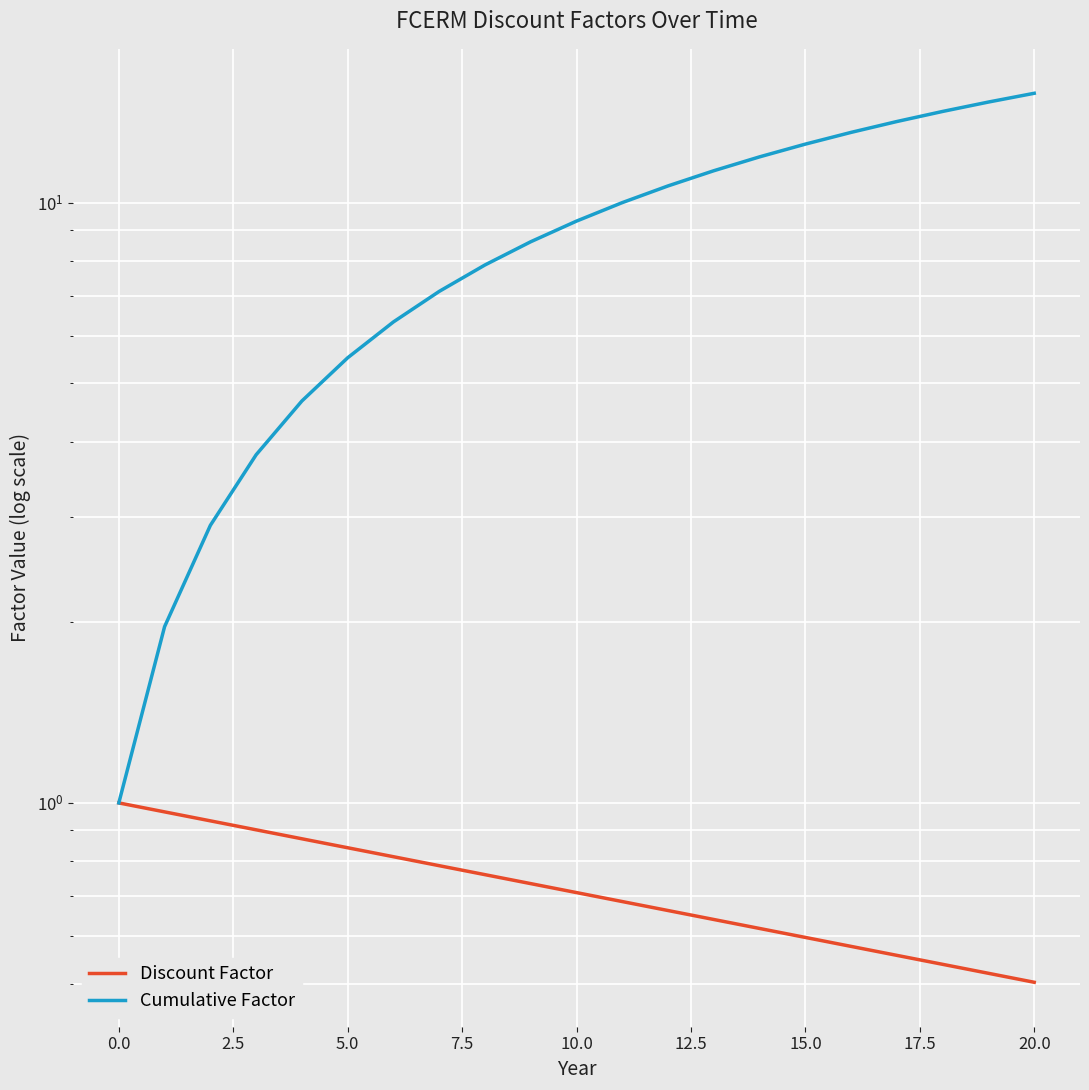

True or false: Cumulative Factor has more than 2 points higher than both neighbors.

False